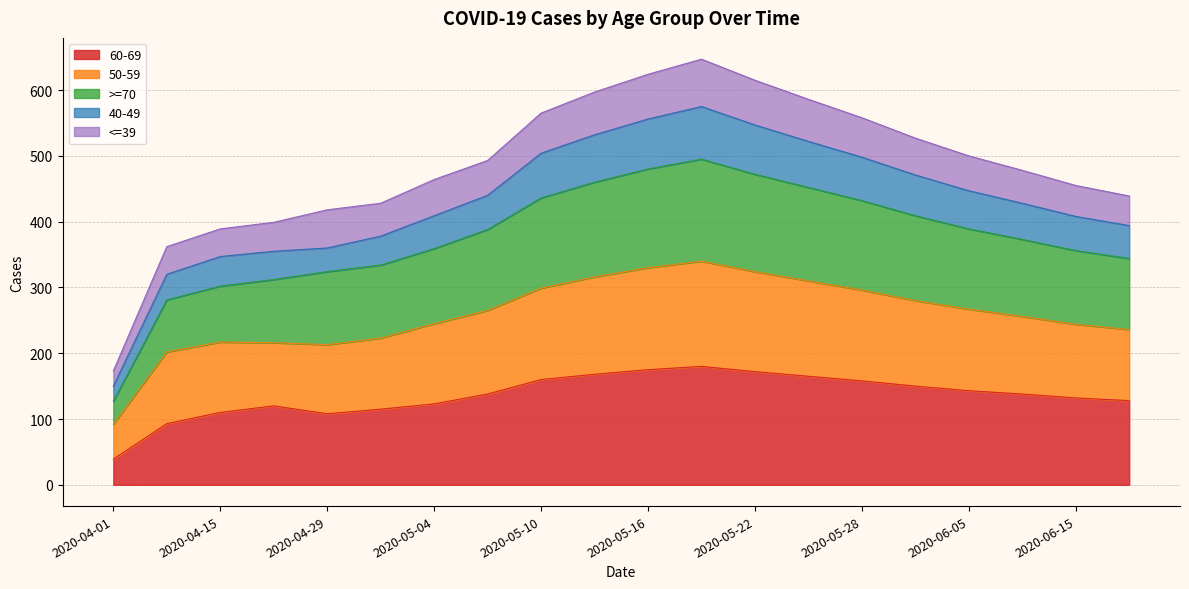

How many lines are shown in the chart?

5